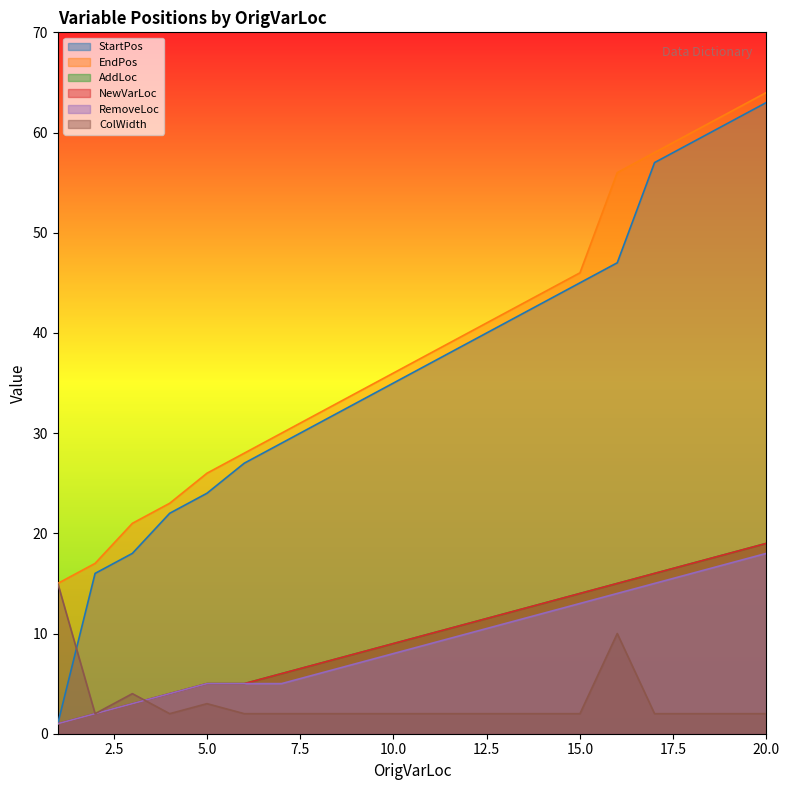

What are all the series names shown in the legend?

StartPos, EndPos, AddLoc, NewVarLoc, RemoveLoc, ColWidth